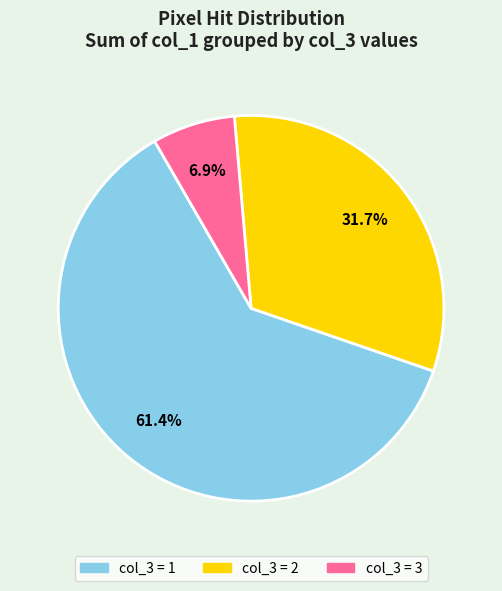

Combined, what portion of the pie is col_3 = 3 and col_3 = 2?

38.6%